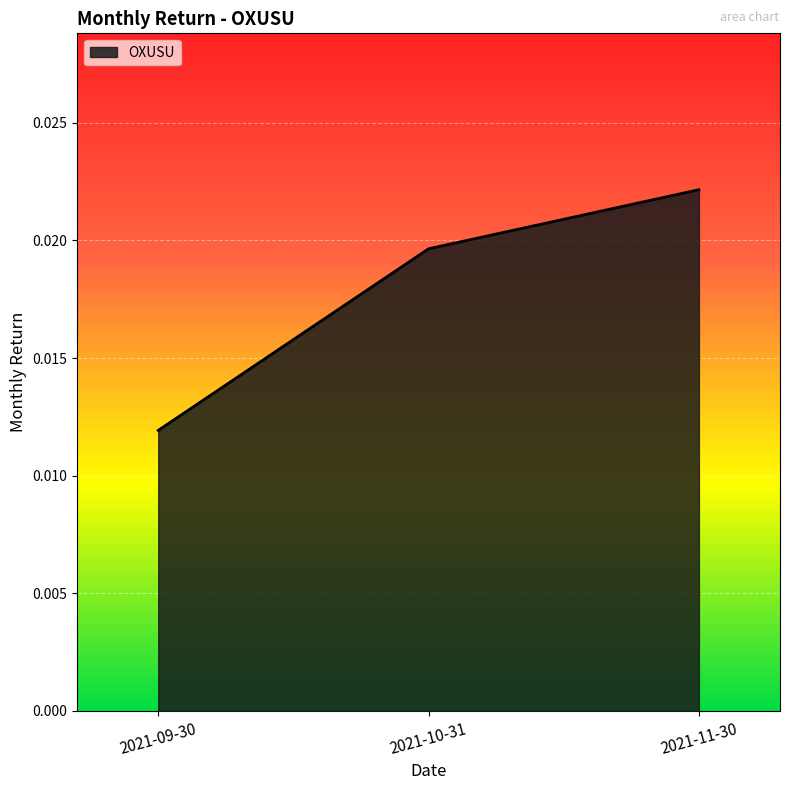

Rank the categories by value from highest to lowest.

2021-11-30, 2021-10-31, 2021-09-30